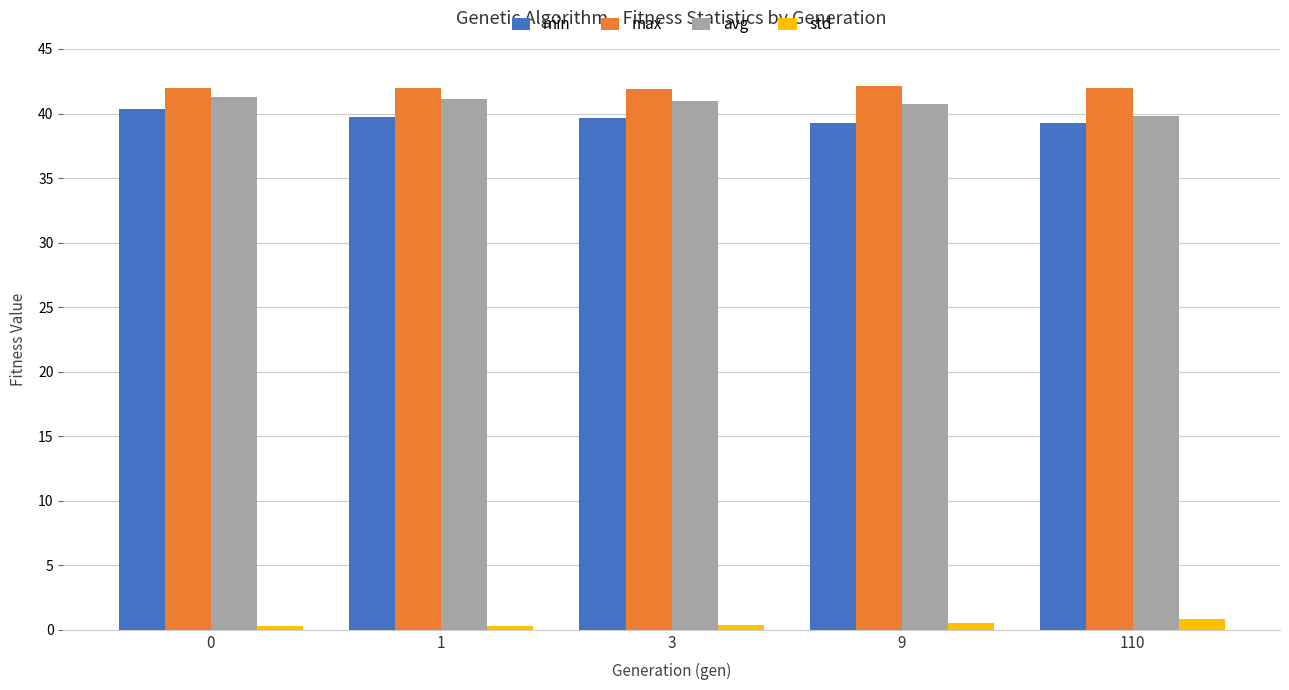

The value of avg at 0 is 41.3. True or false?

True